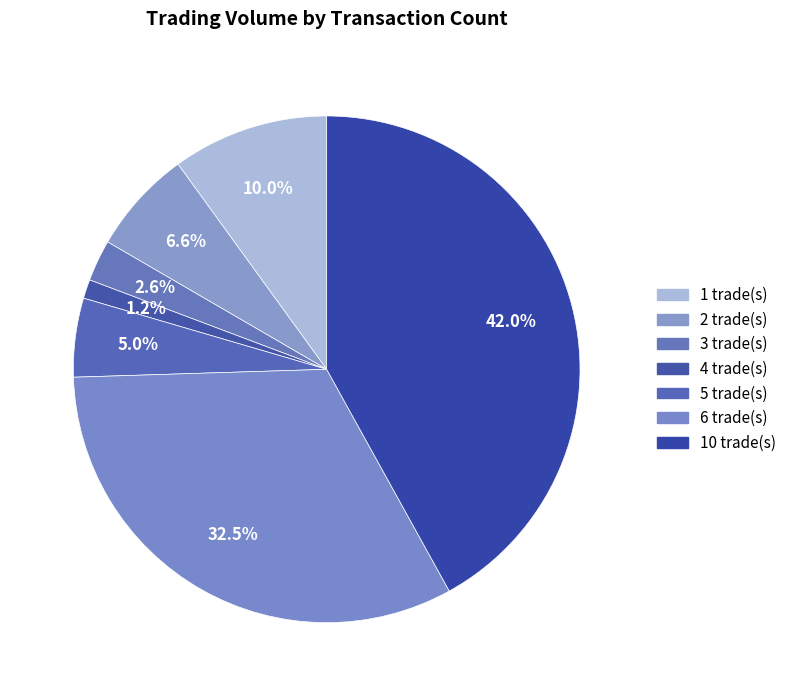

How many segments does this pie chart have?

7